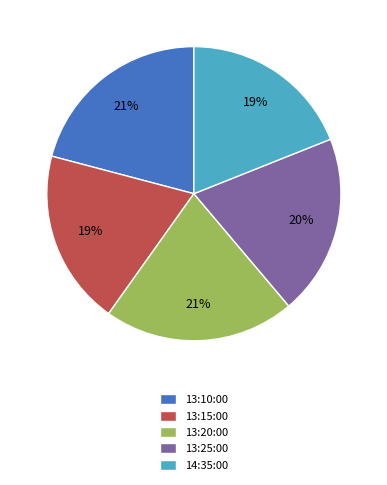

True or false: 13:10:00 accounts for 21% of the total.

True